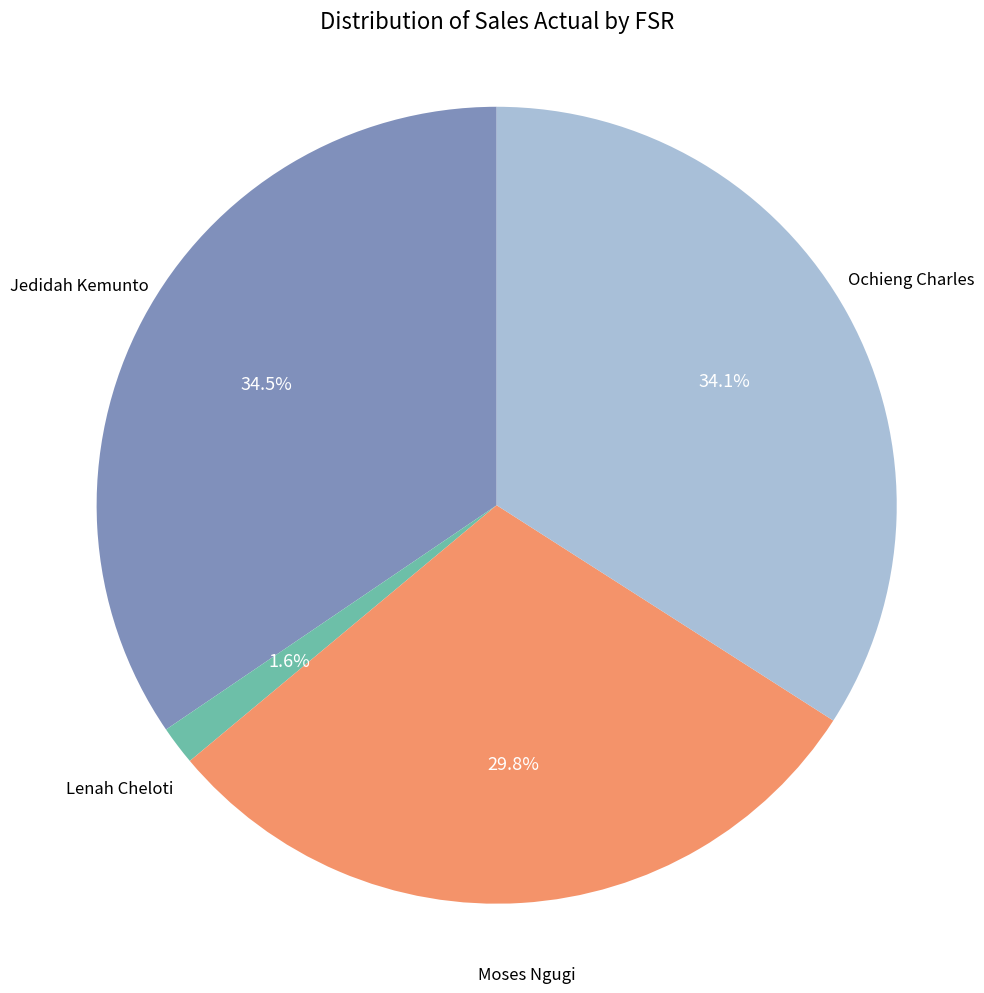

Approximately how many times larger is the value at Jedidah Kemunto compared to Ochieng Charles?

1.0